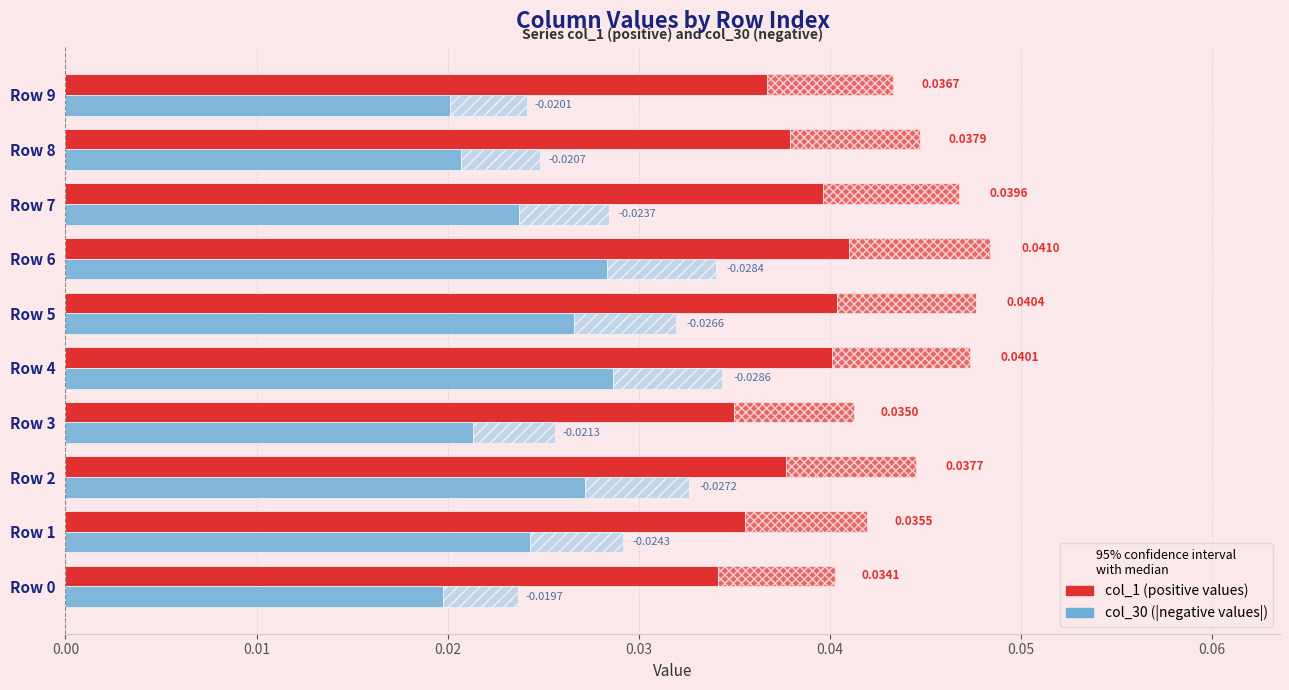

At Row 6, list the series in order from largest to smallest.

col_1, col_30